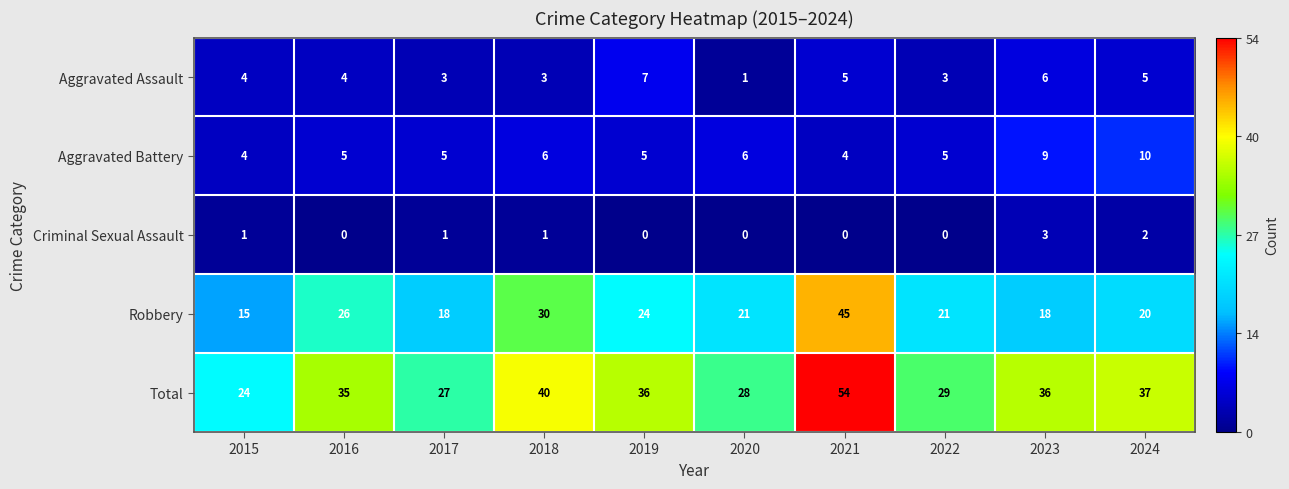

The value of Total at 2016 is 23. True or false?

False